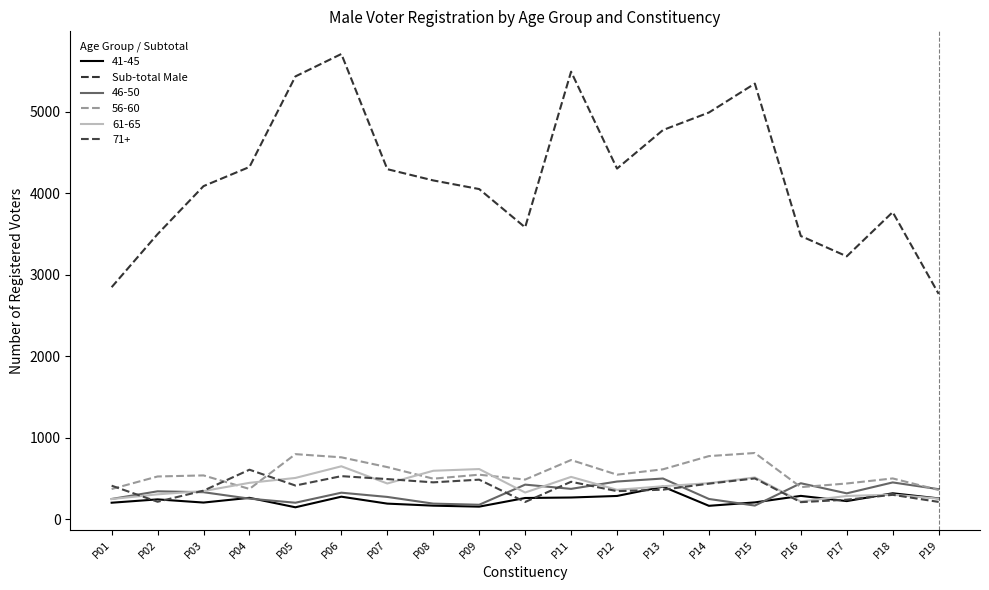

Does the chart have visible grid lines?

No